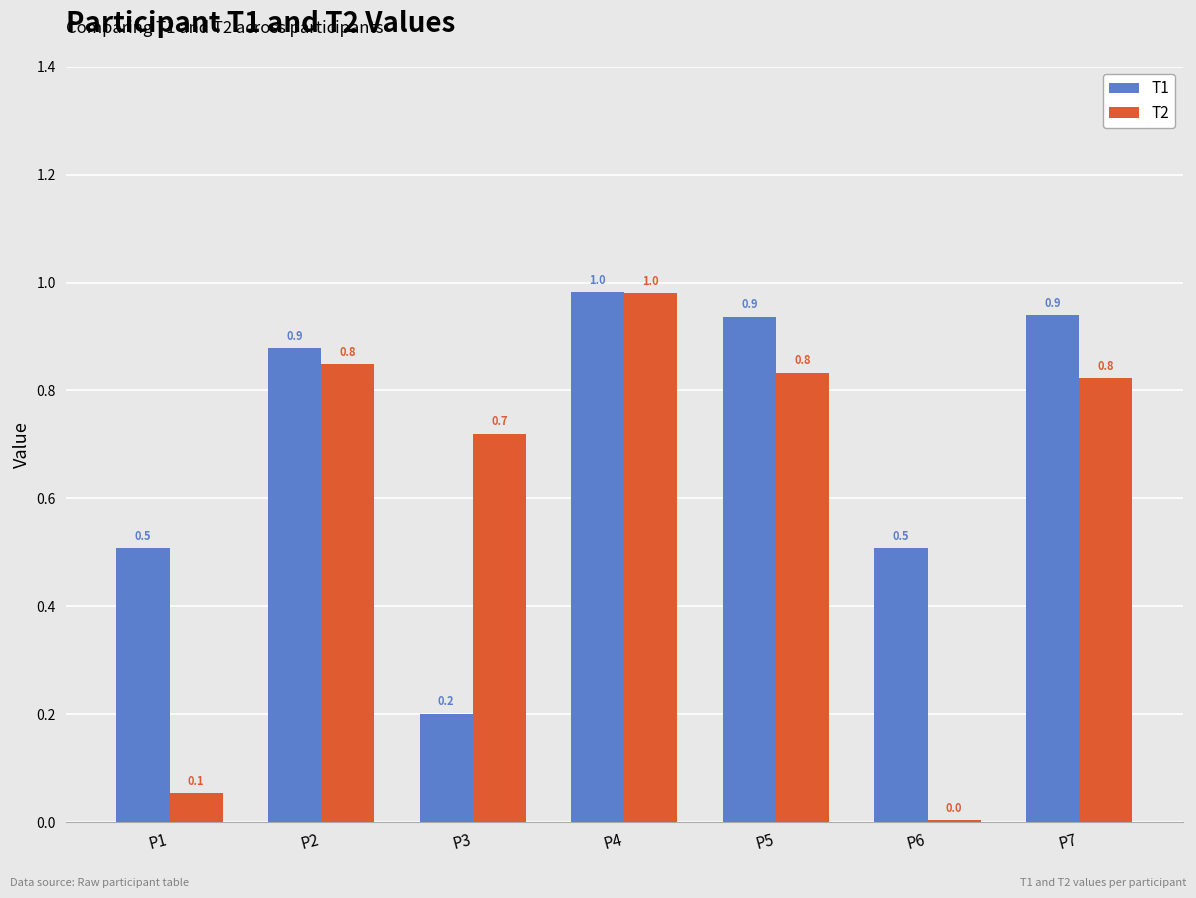

How many groups of bars are there?

7